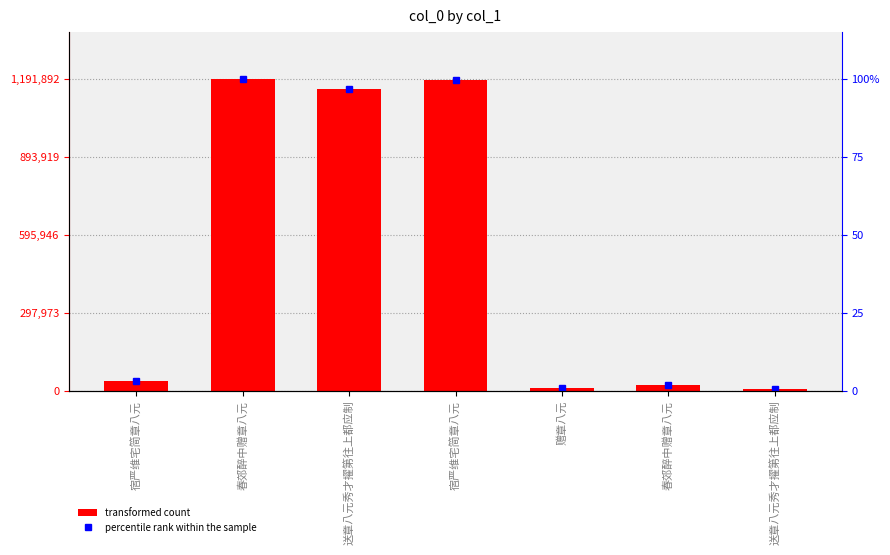

Where is col_0 nearest to the value 598823?

送章八元秀才擢第往上都应制